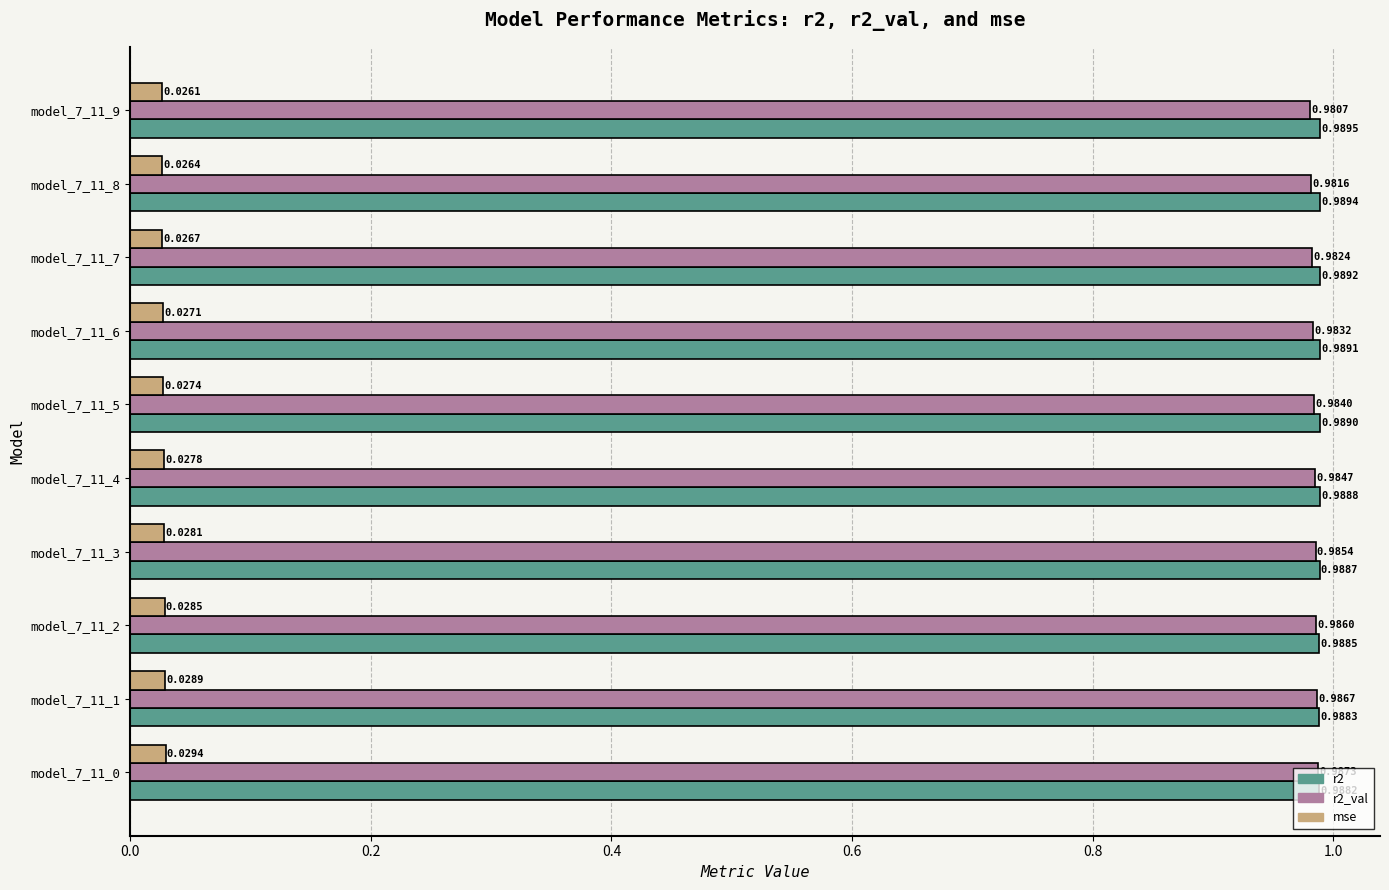

Which series has the largest range (max minus min)?

r2_val